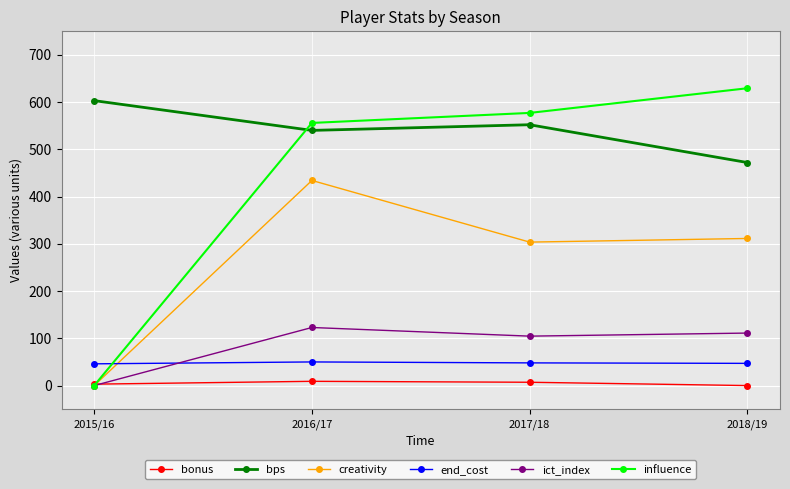

At which label does bps first exceed 552?

2015/16